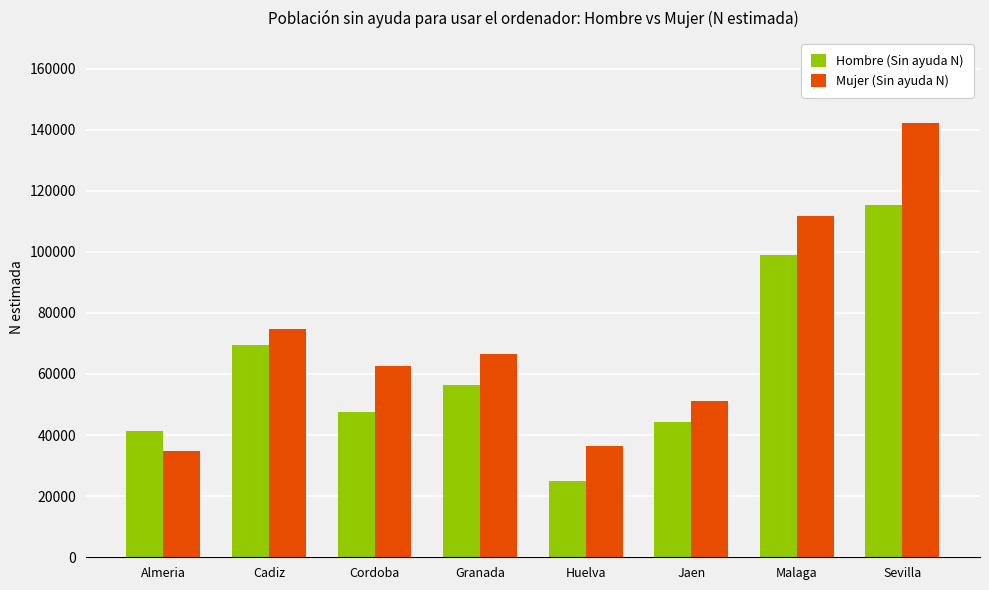

How many bars are there in each group?

2